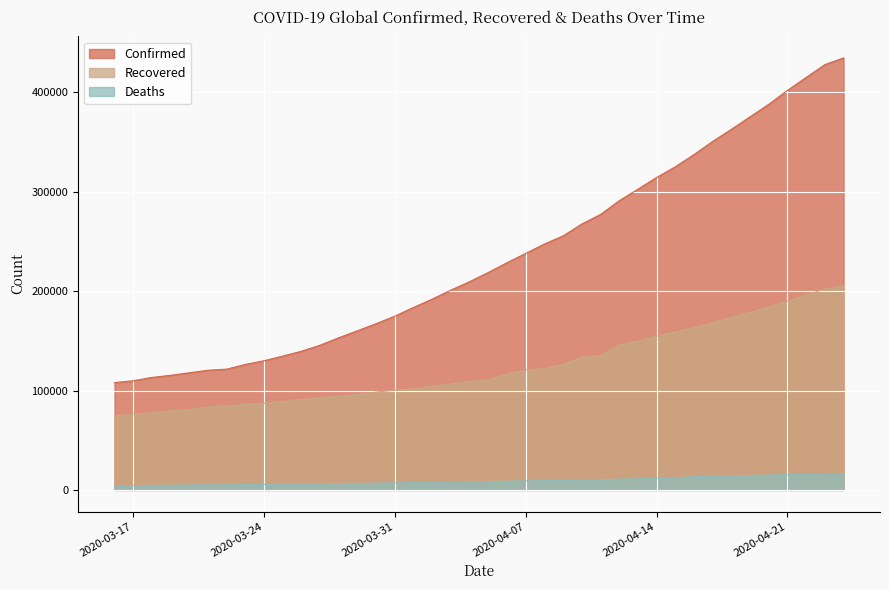

True or false: Confirmed has a value of 145662 at 2020-03-27.

True